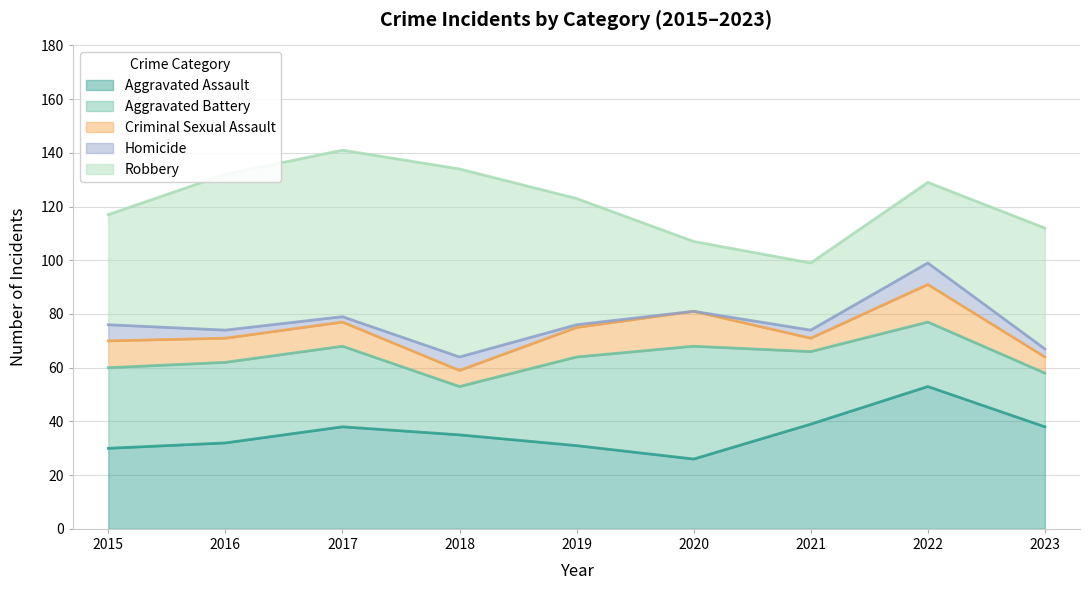

What is the difference between the maximum and minimum values in the Aggravated Assault series?

27